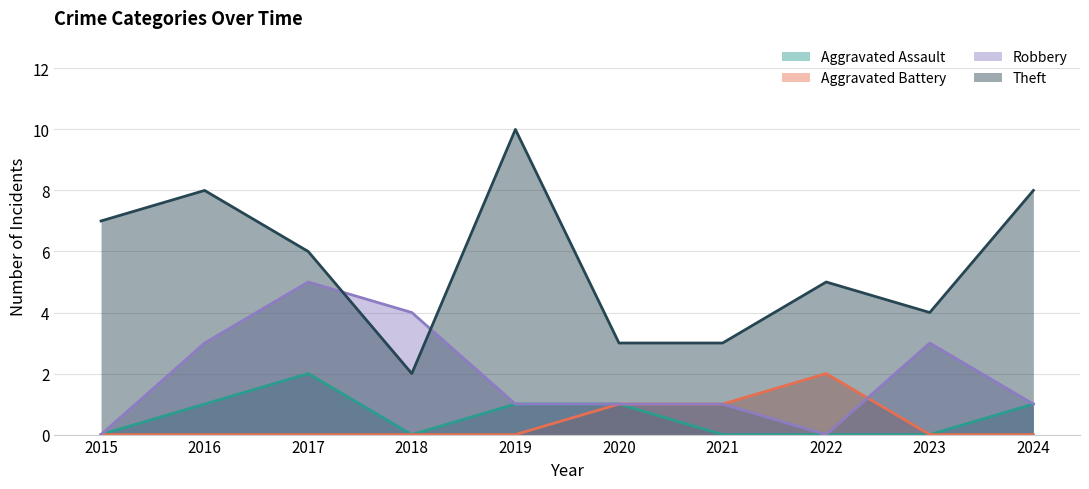

Which has a higher value, 2022 or 2023?

2022